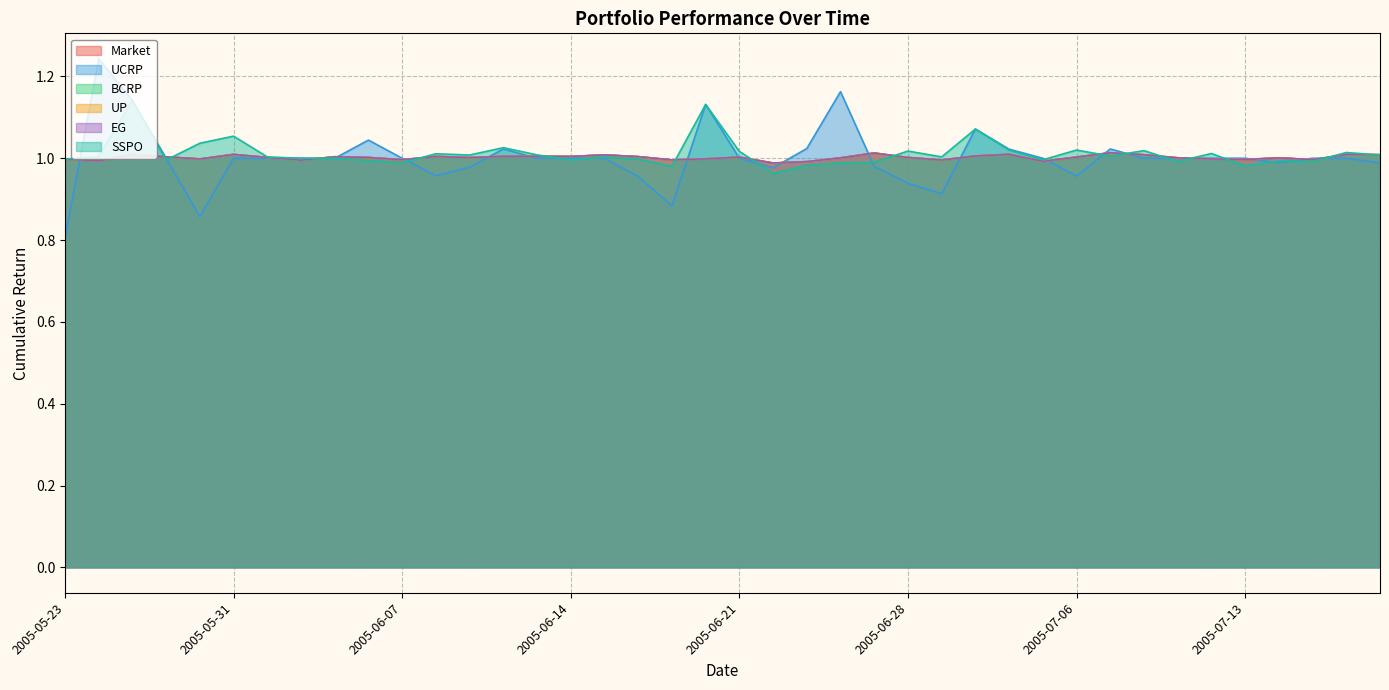

Does the chart have visible grid lines?

Yes